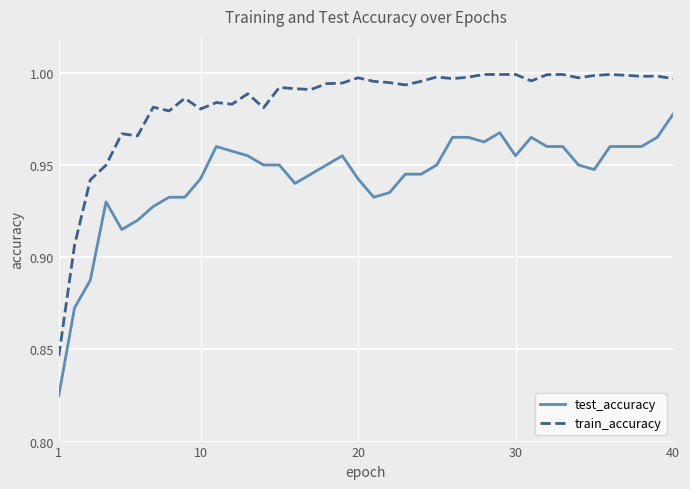

True or false: test_accuracy and train_accuracy intersect in this chart.

False